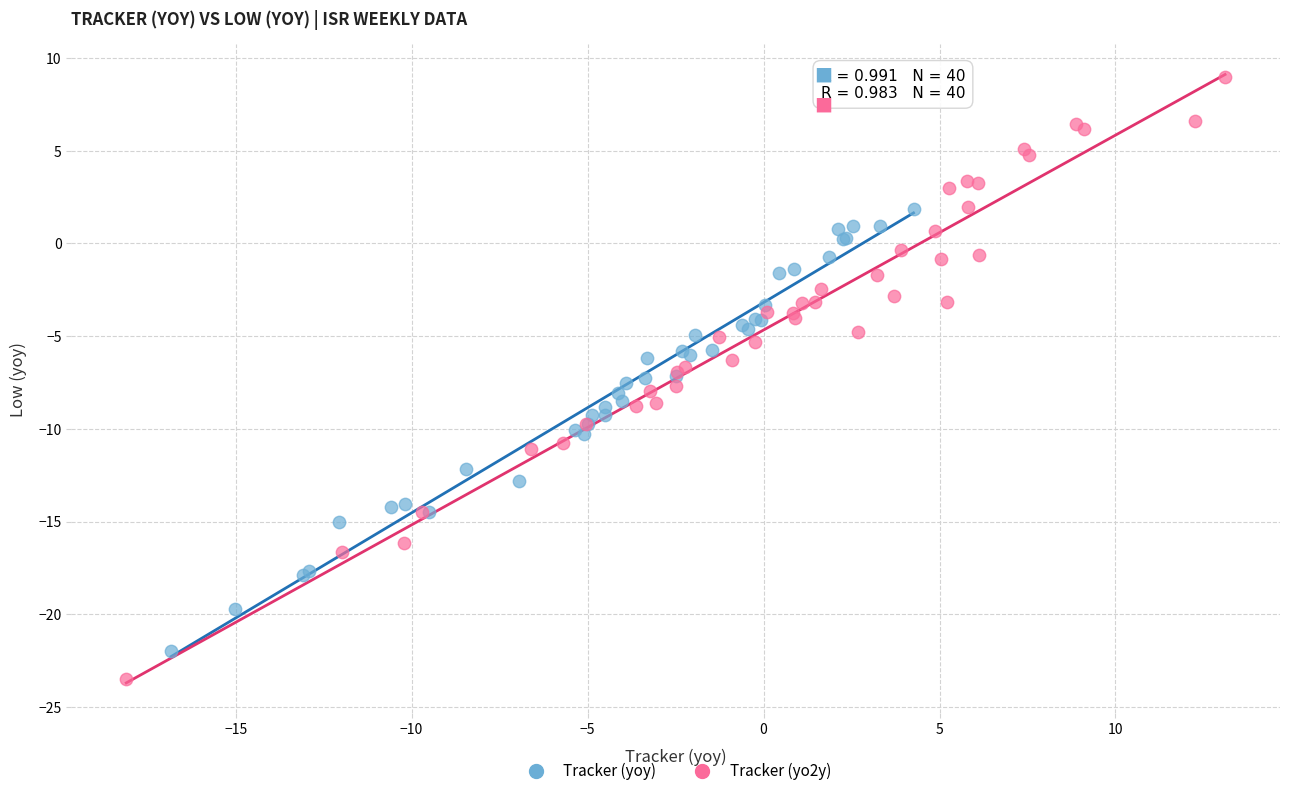

What are all the series names shown in the legend?

Tracker (yoy), Tracker (yo2y)